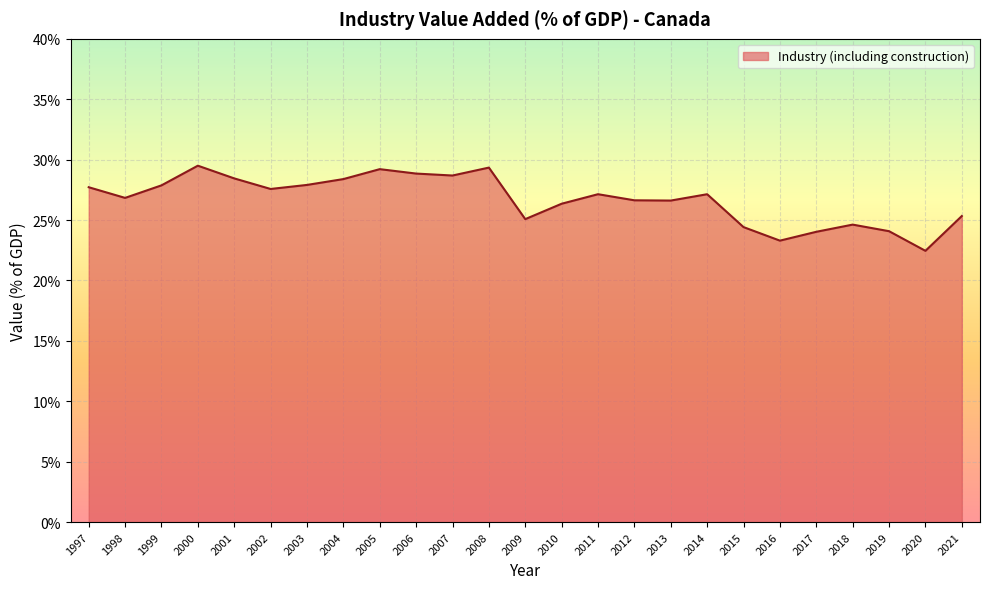

The value at 2019 is 41.9. True or false?

False